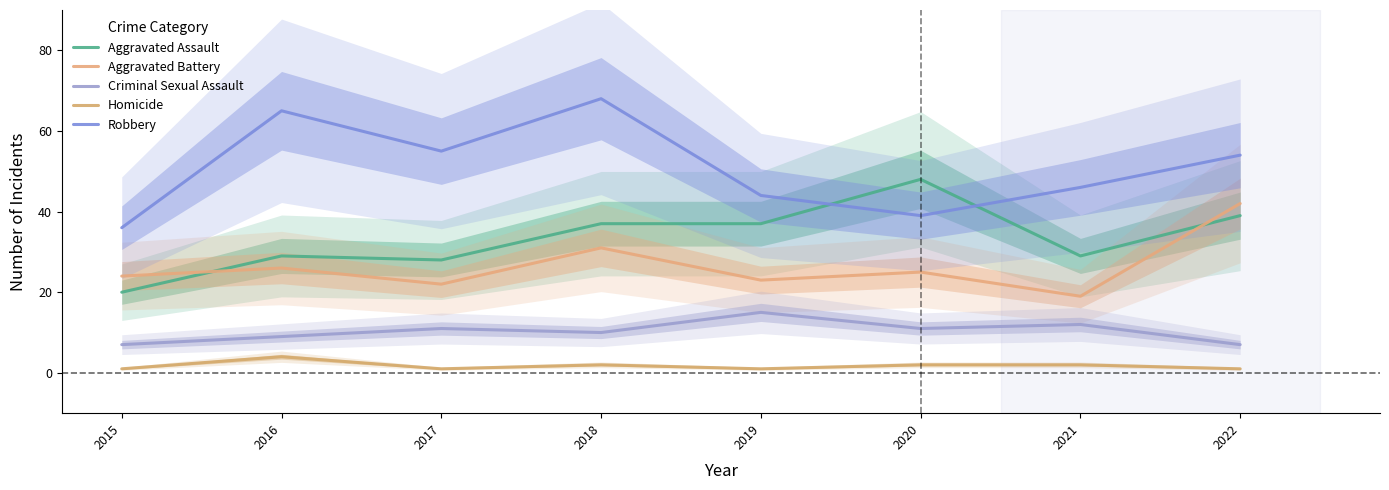

In Homicide, how many points are higher than both neighbors (excluding endpoints)?

2